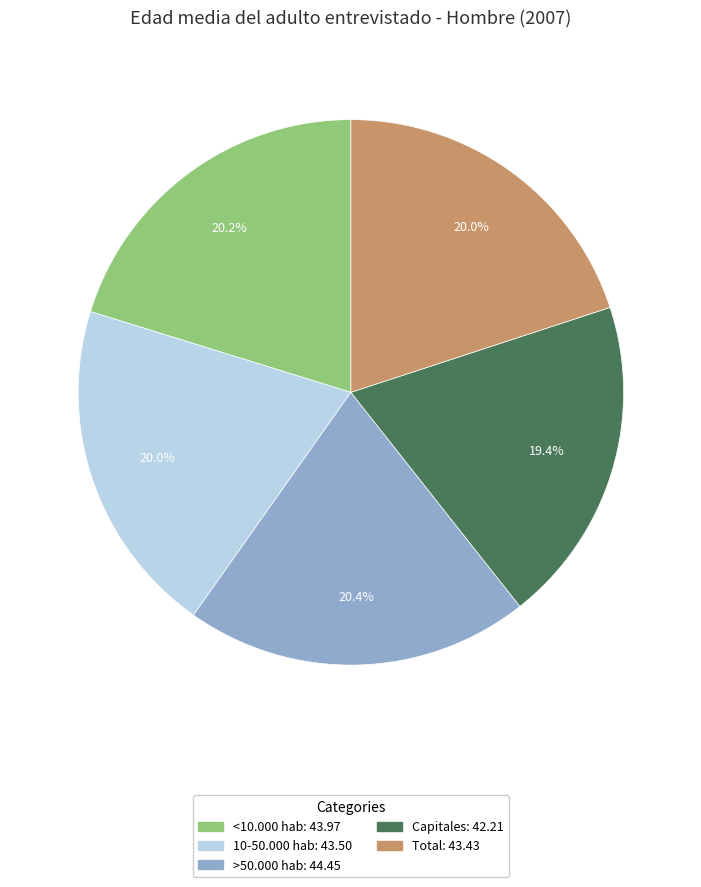

The 10-50.000 hab slice represents 20% of the pie. True or false?

True